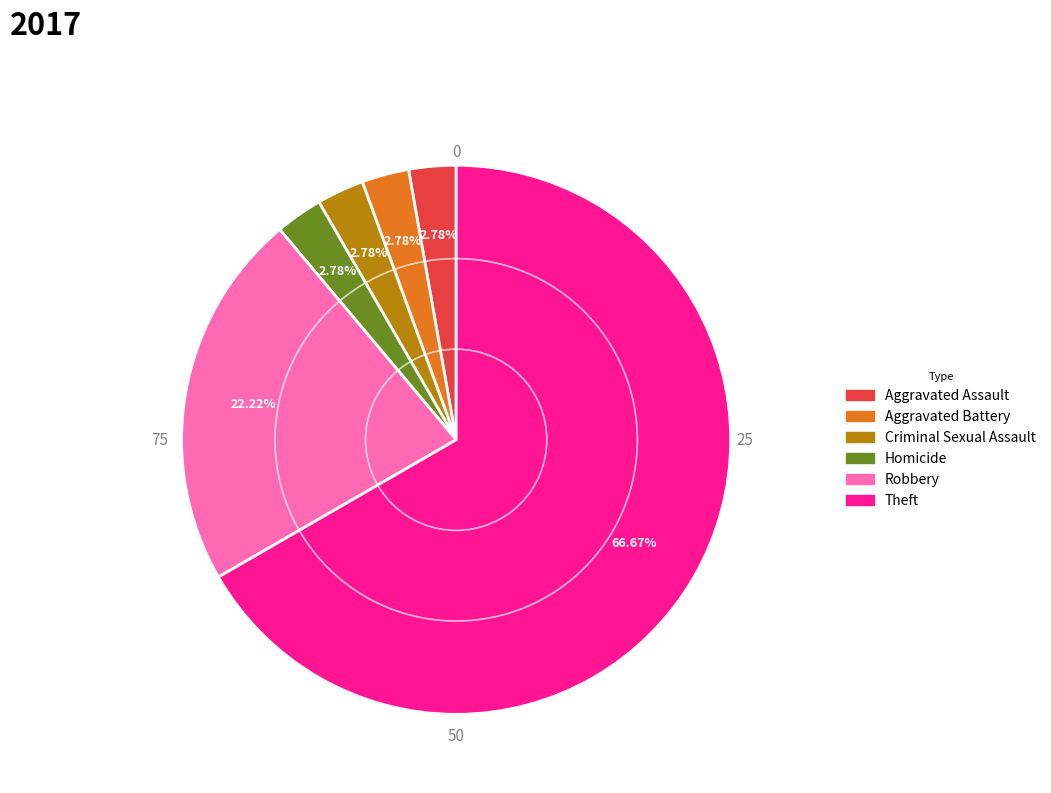

To the nearest percent, what is the combined percentage of Theft and Aggravated Battery?

69%